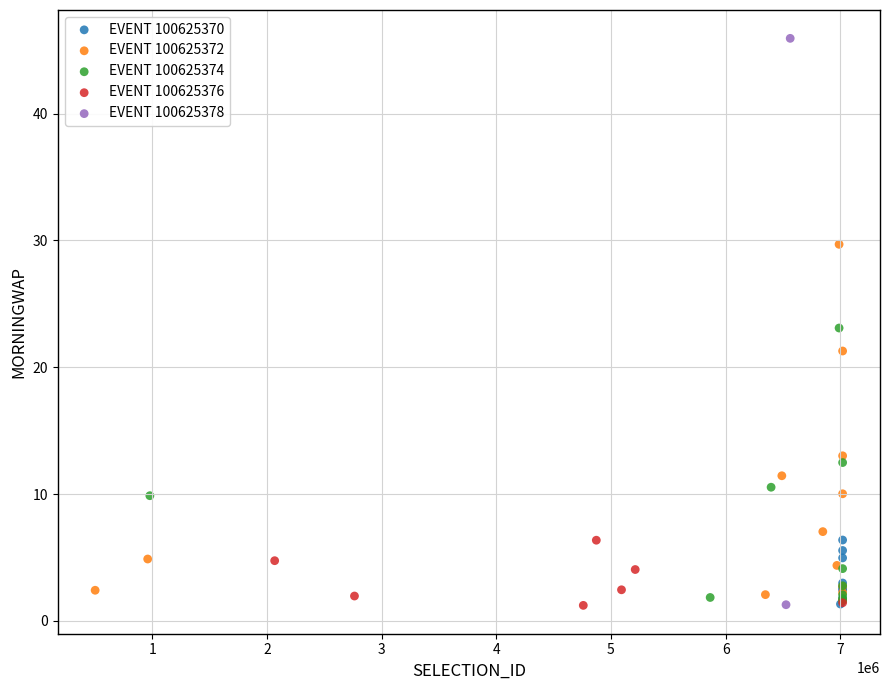

What are all the series names shown in the legend?

EVENT 100625370, EVENT 100625372, EVENT 100625374, EVENT 100625376, EVENT 100625378